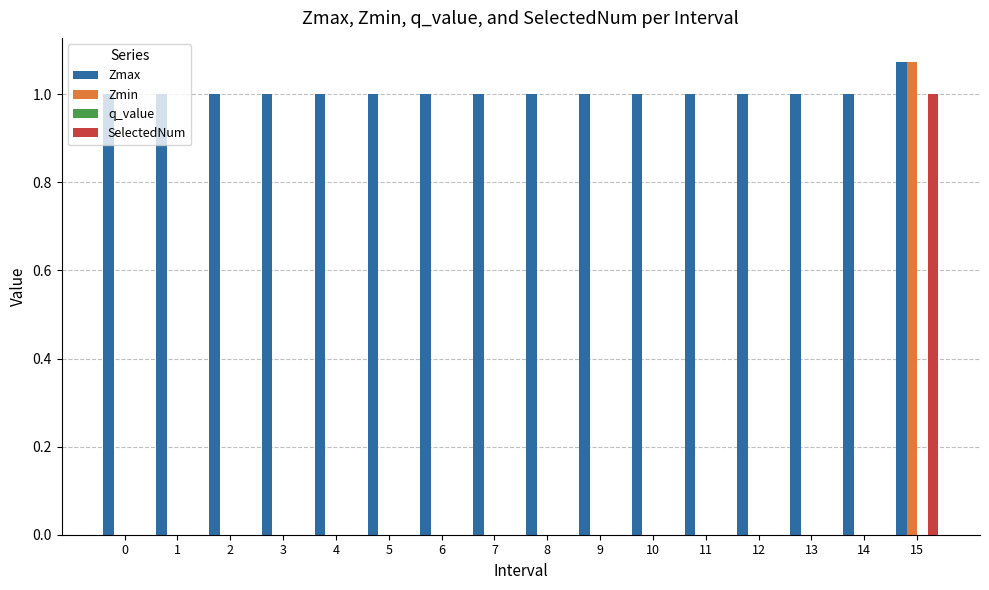

What is the total value across all series at 14?

1.0